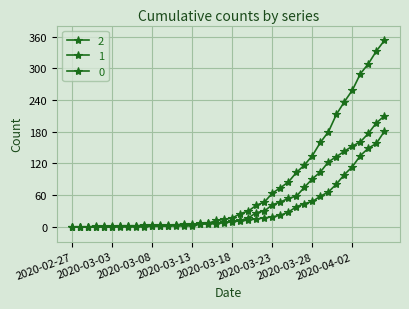

How many data points in 1 are less than 11?

20